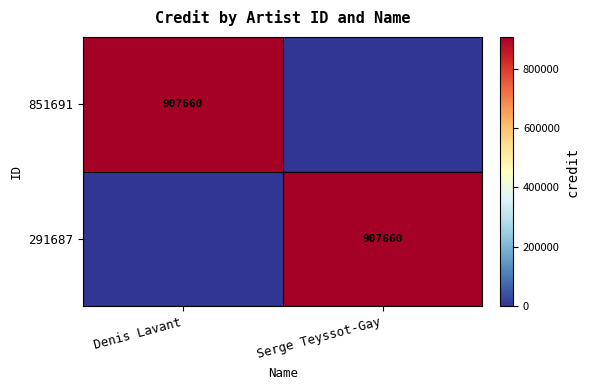

What is the difference between the highest and lowest values at Serge Teyssot-Gay?

907660